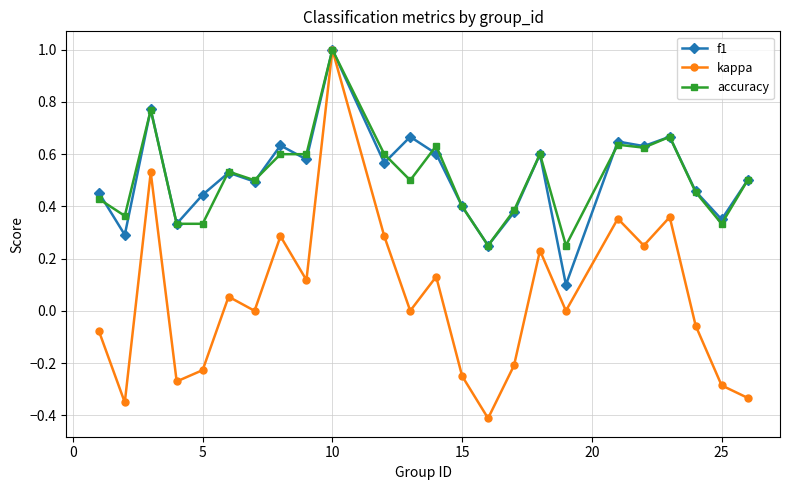

True or false: kappa has more than 0 interior local peaks.

True